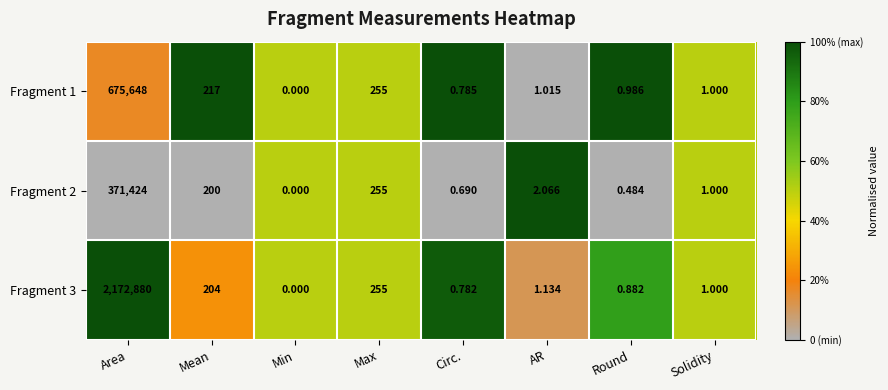

Rank the categories by Fragment 2 value from lowest to highest.

Min, Round, Circ., Solidity, AR, Mean, Max, Area